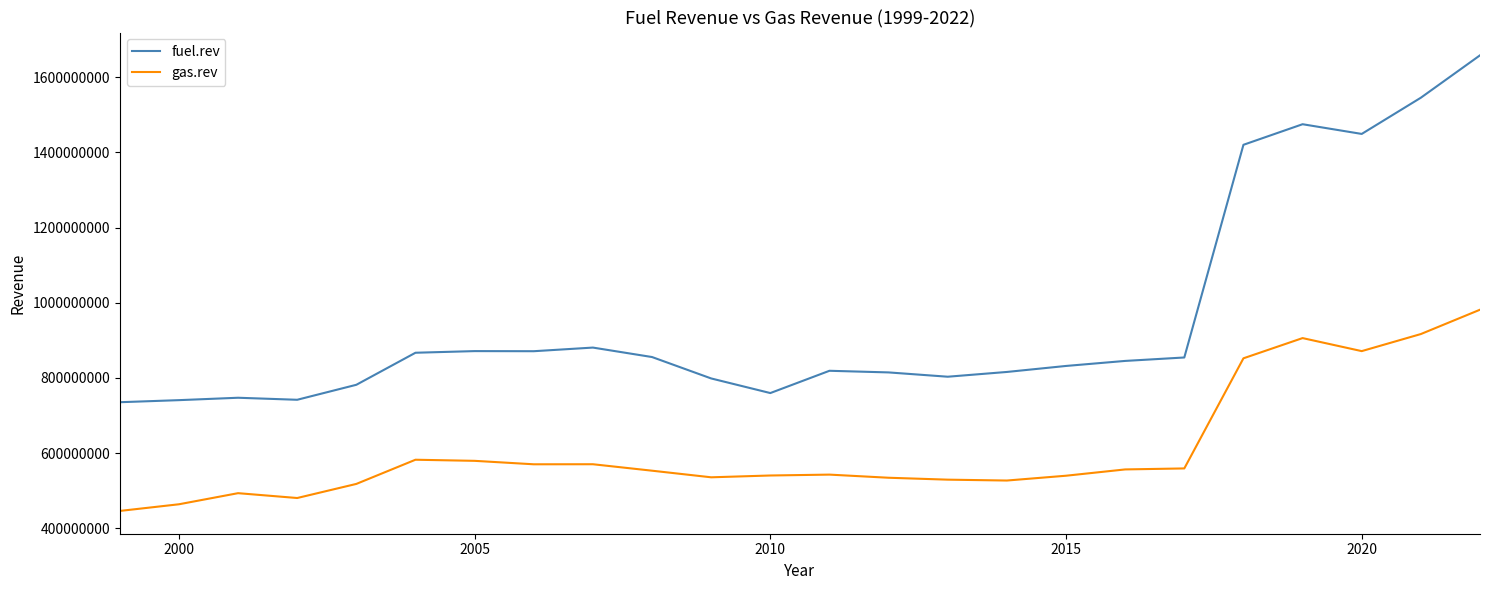

What are all the series names shown in the legend?

fuel.rev, gas.rev